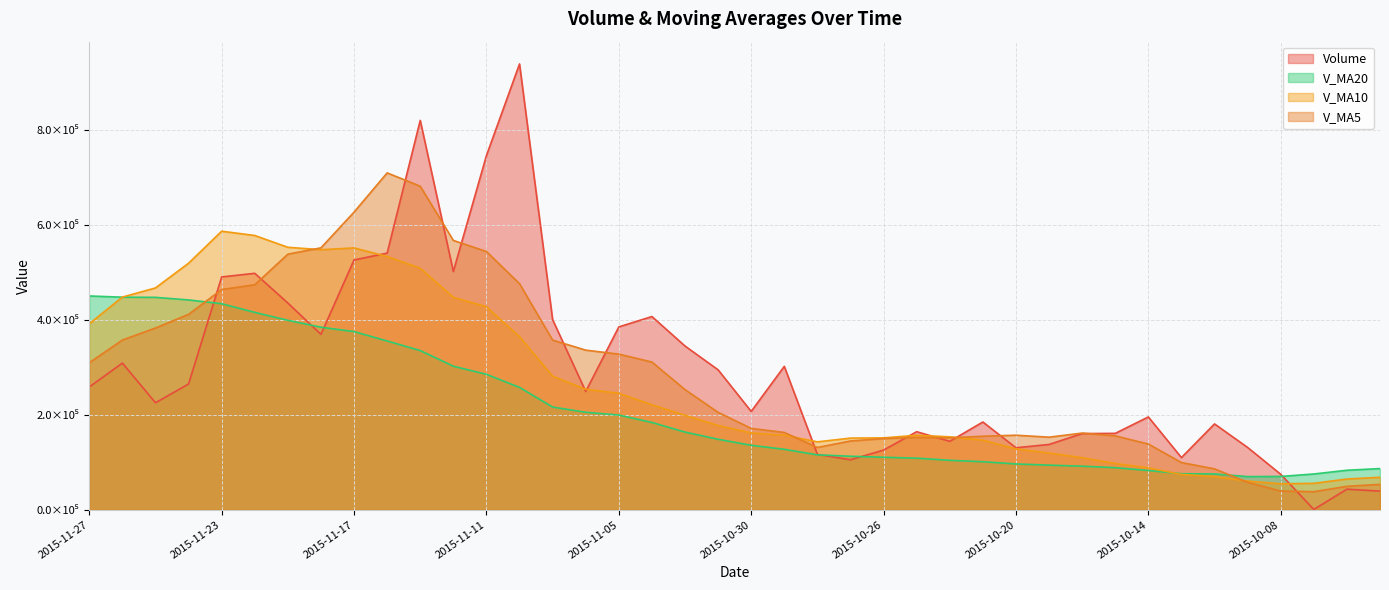

True or false: v_ma20 has a value of 707919.0 at 2015-11-26.

False